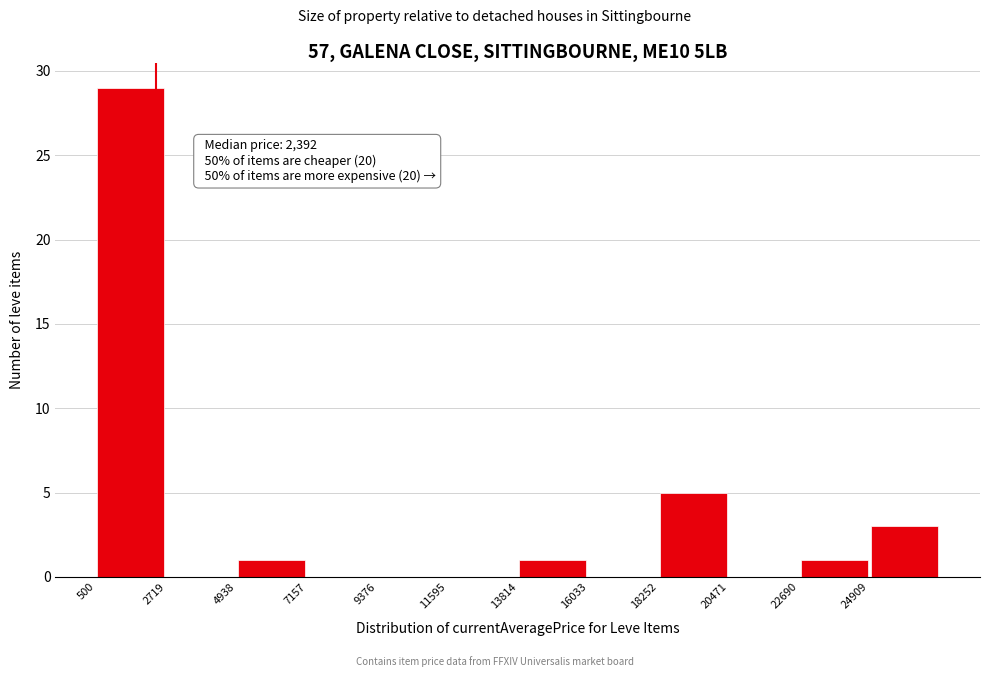

Over which range of the x-axis is the bar tallest?

500 to 2500